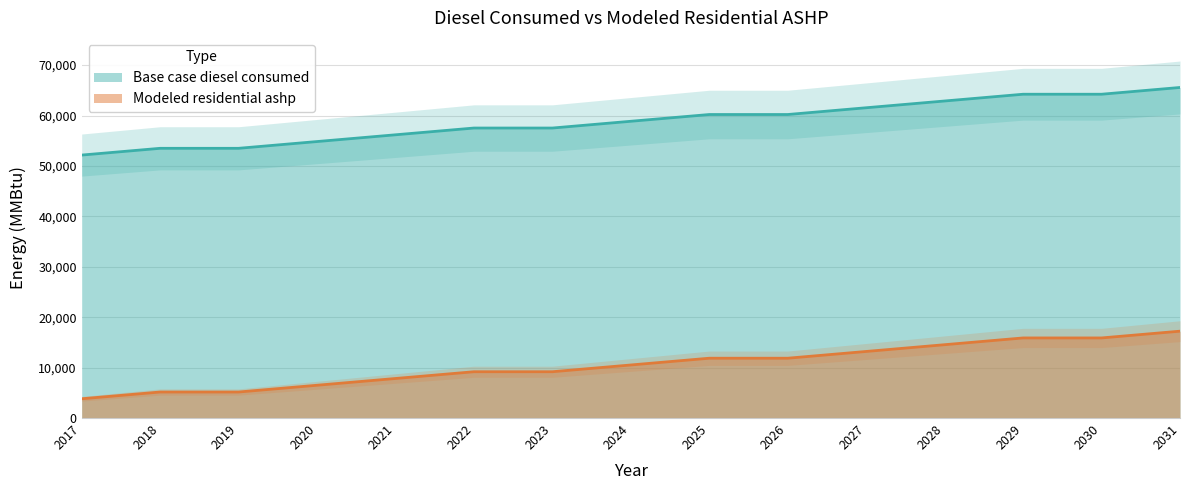

Does the chart have visible grid lines?

Yes